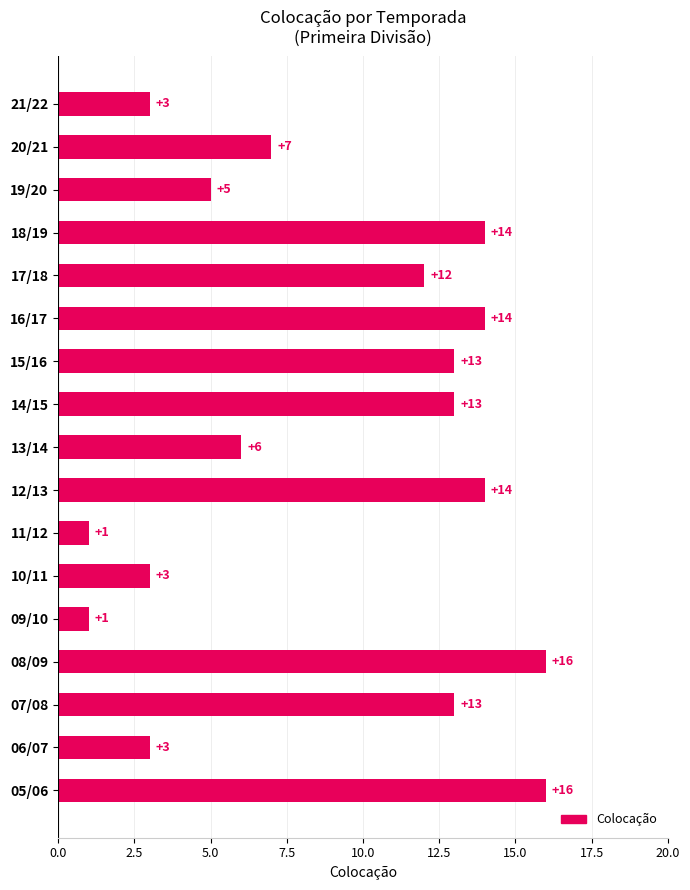

Is it true that the value at 21/22 is 5?

False